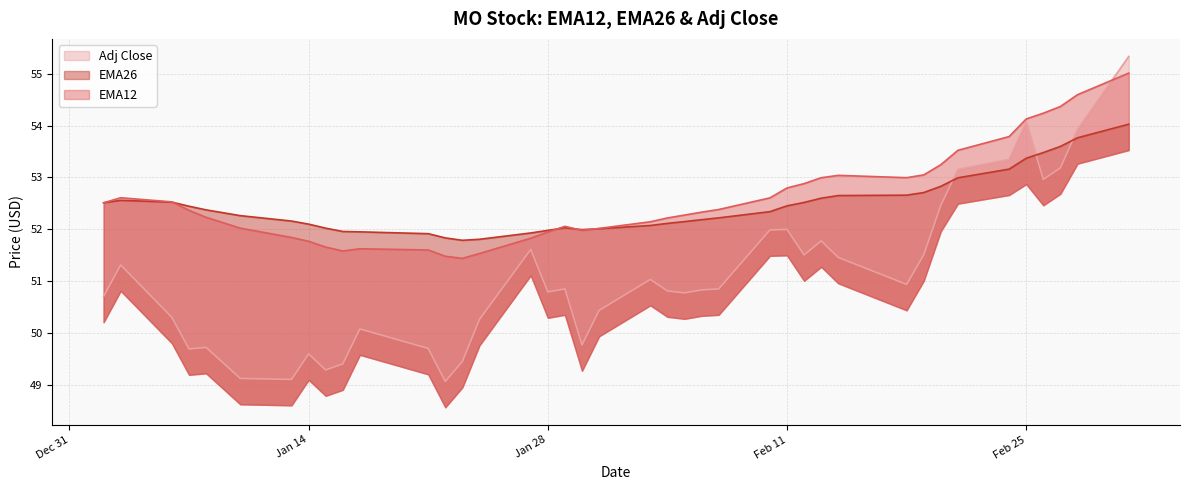

What is the spread (max minus min) of values at 2025-02-27?

1.2